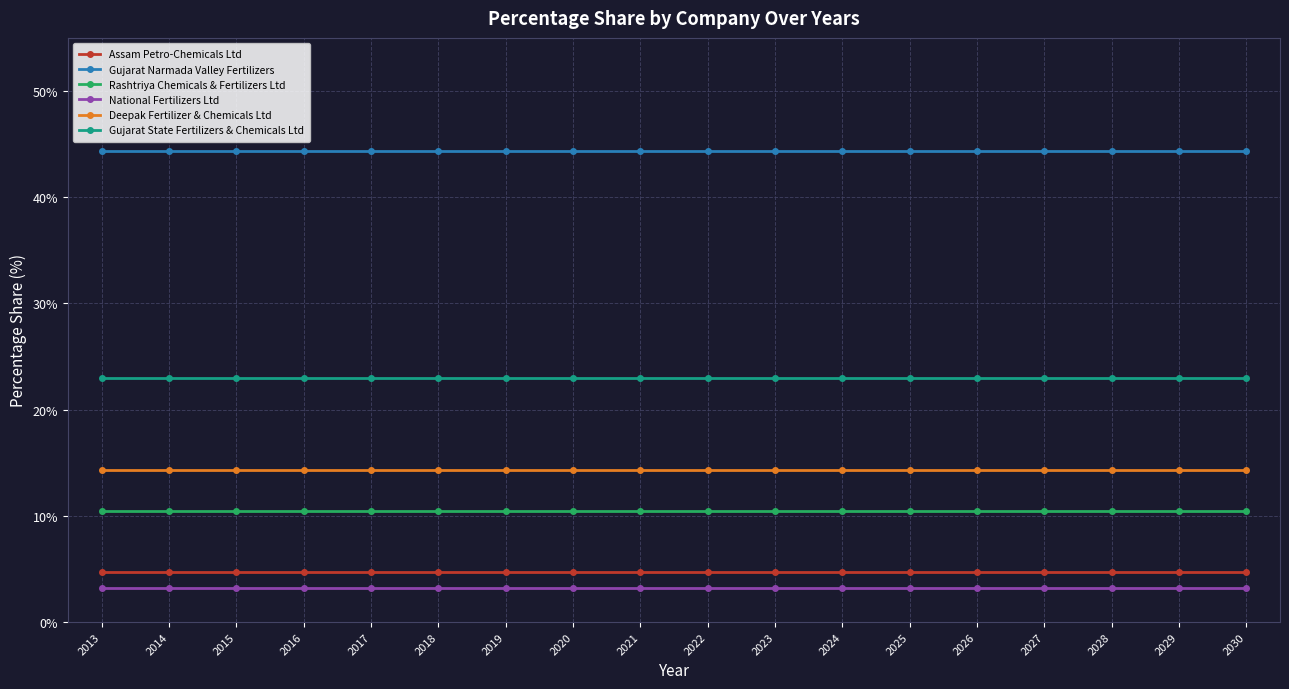

What is the approximate value of Assam Petro-Chemicals Ltd at 2013?

4.7